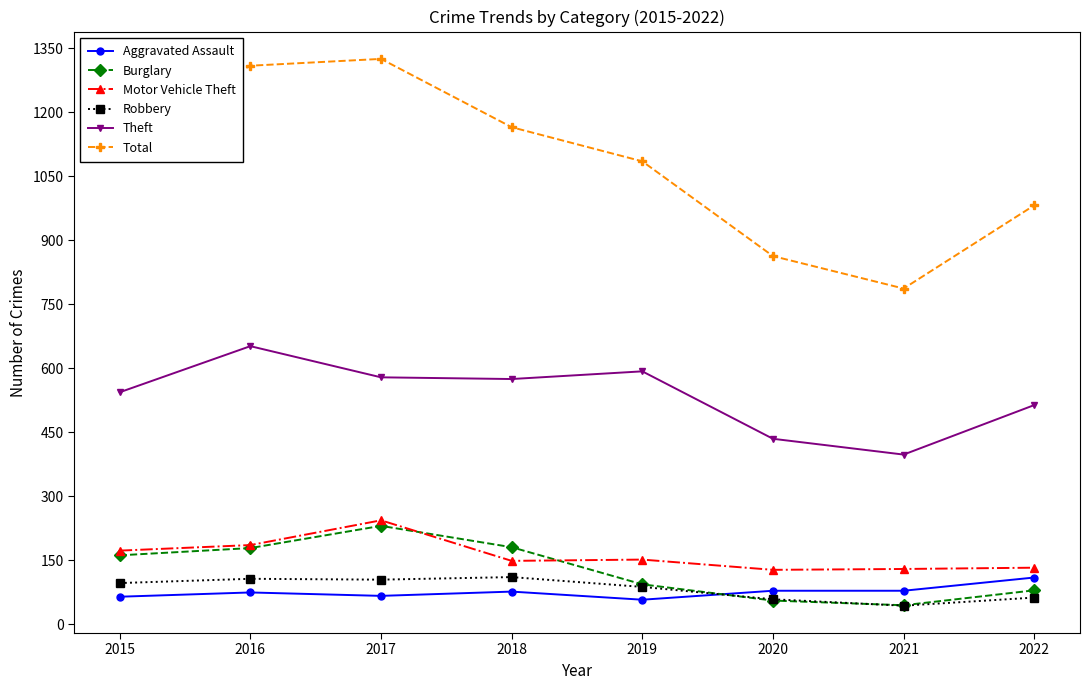

Between 2018 and 2019, which series saw the biggest shift?

Burglary